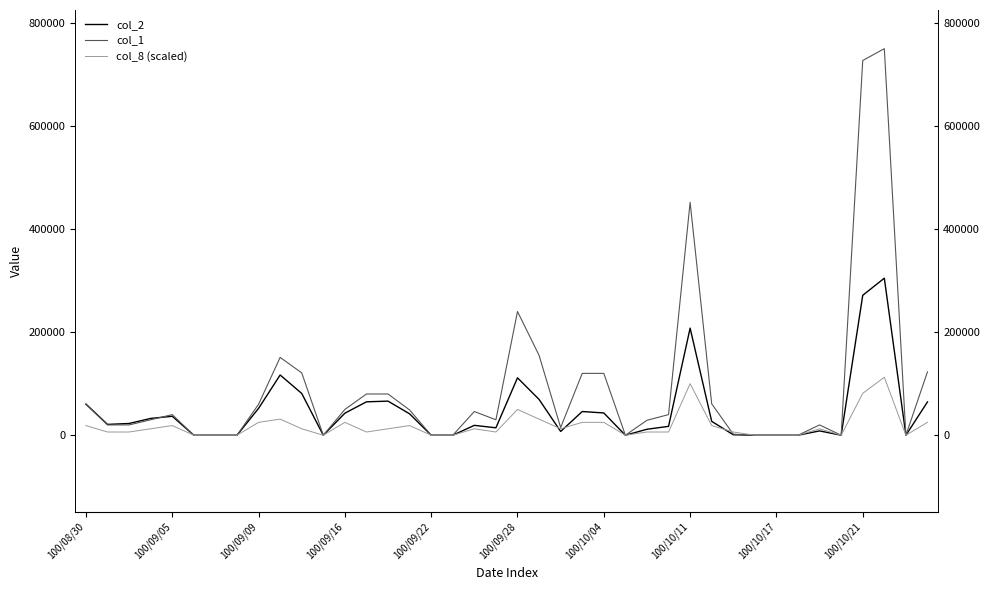

The value of col_2 at 17 is 185555.1. True or false?

False